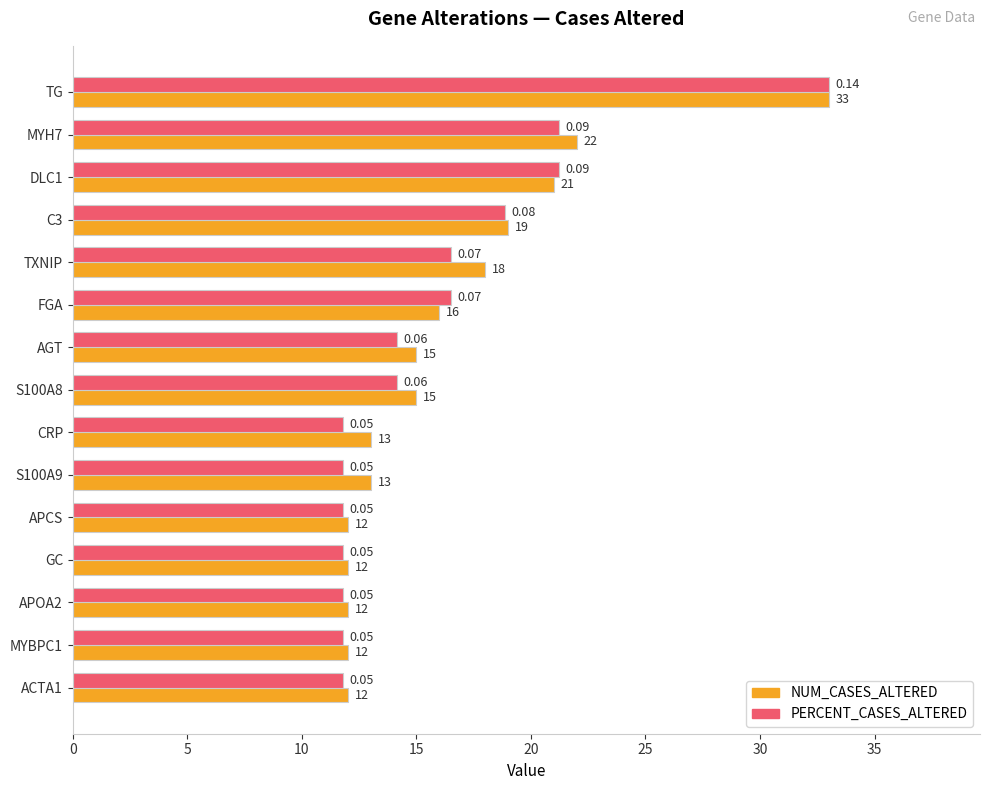

Which series has the largest total across all categories?

NUM_CASES_ALTERED